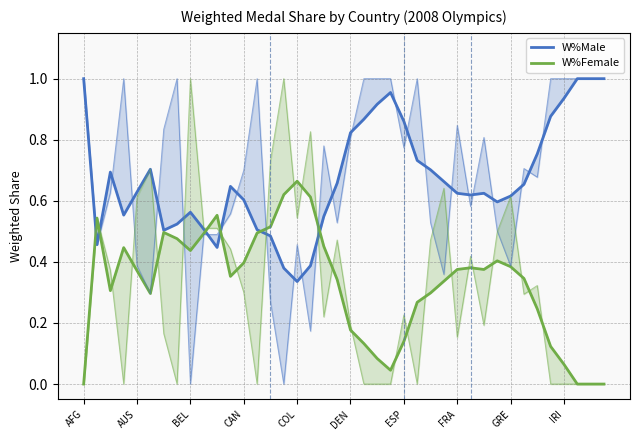

What is the difference between the maximum and second lowest values in the W%Female series?

0.7